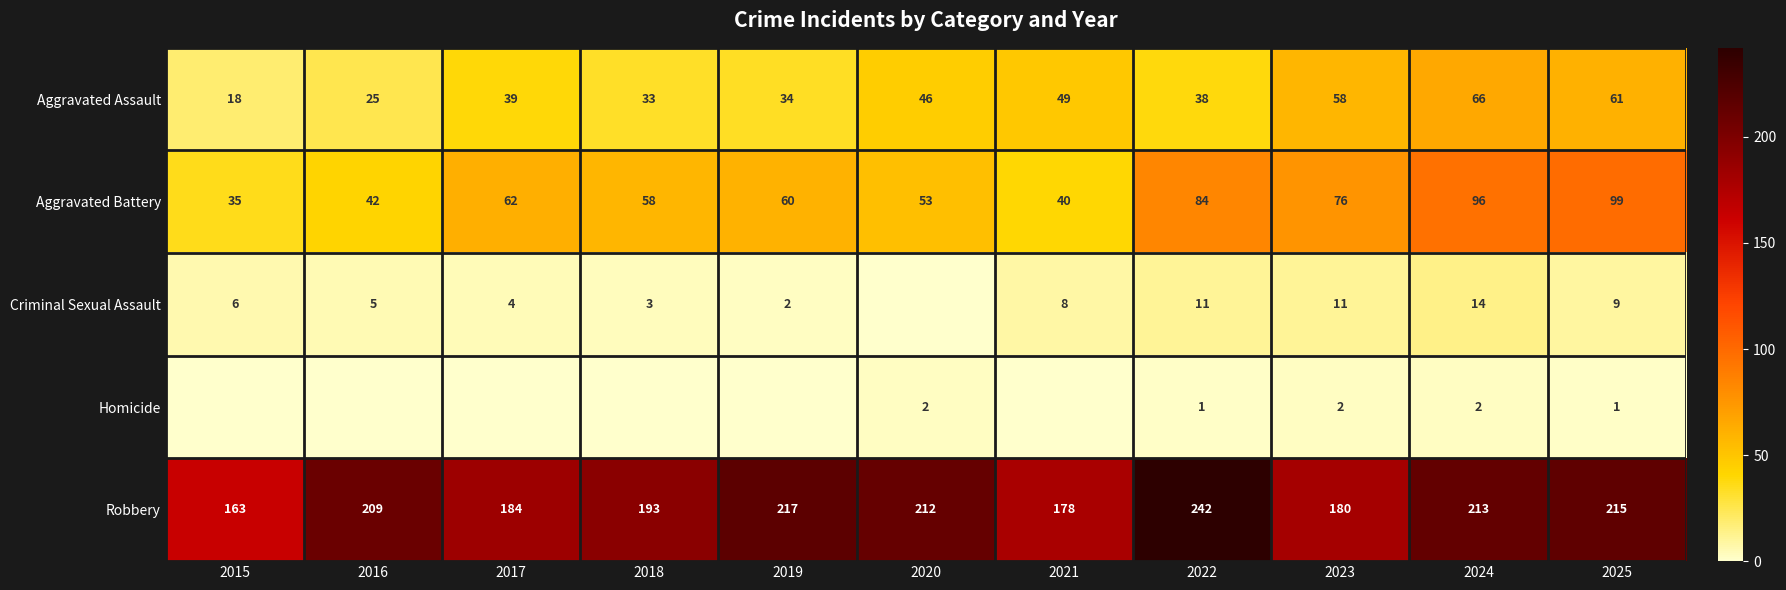

Where does the Aggravated Battery series first go above 60?

2017